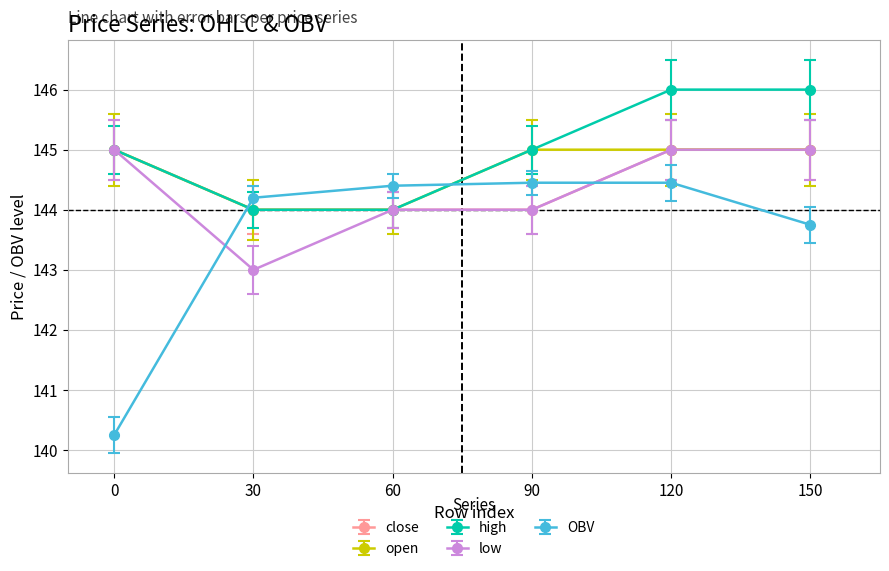

How many distinct data groups are displayed?

5